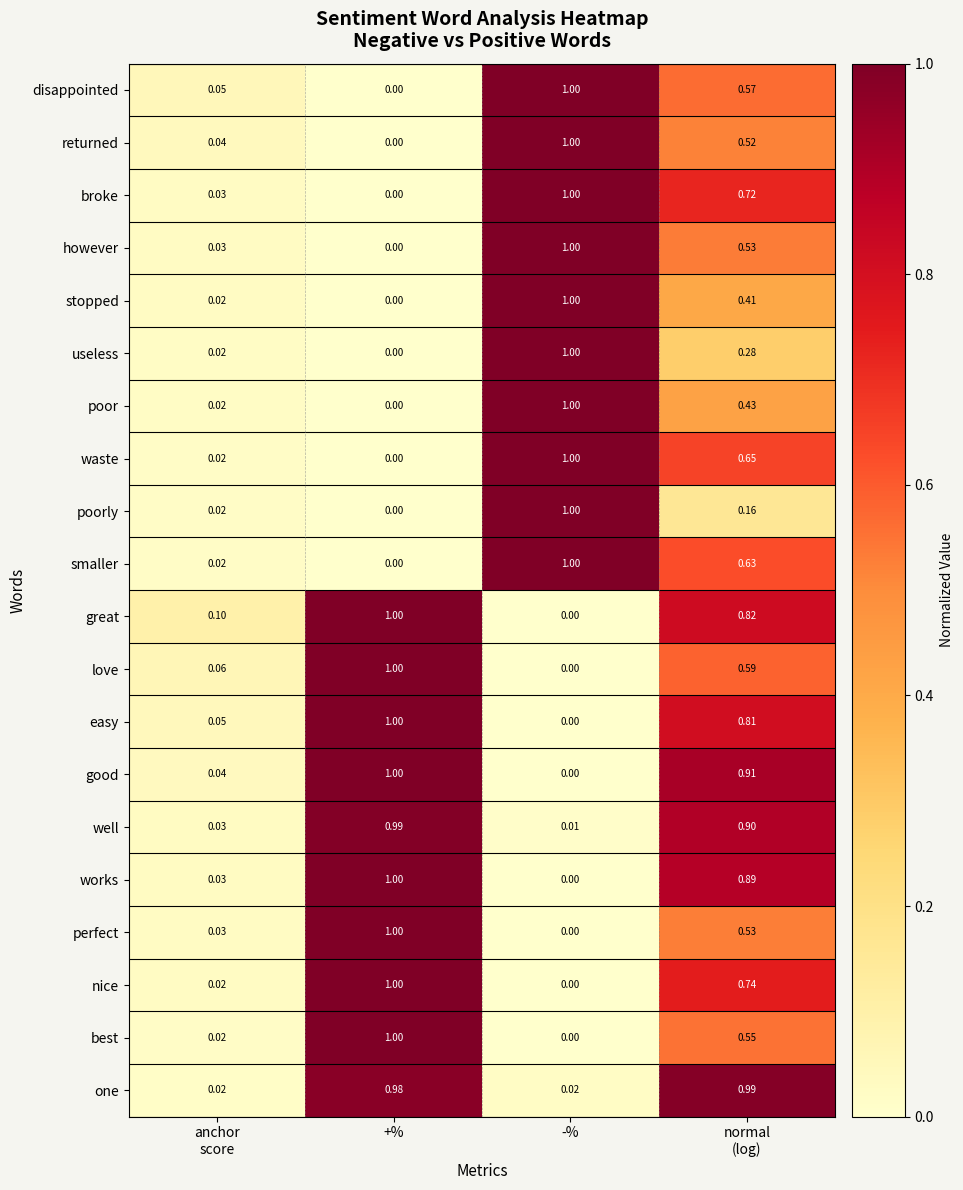

At which label is however closest to 0?

+%